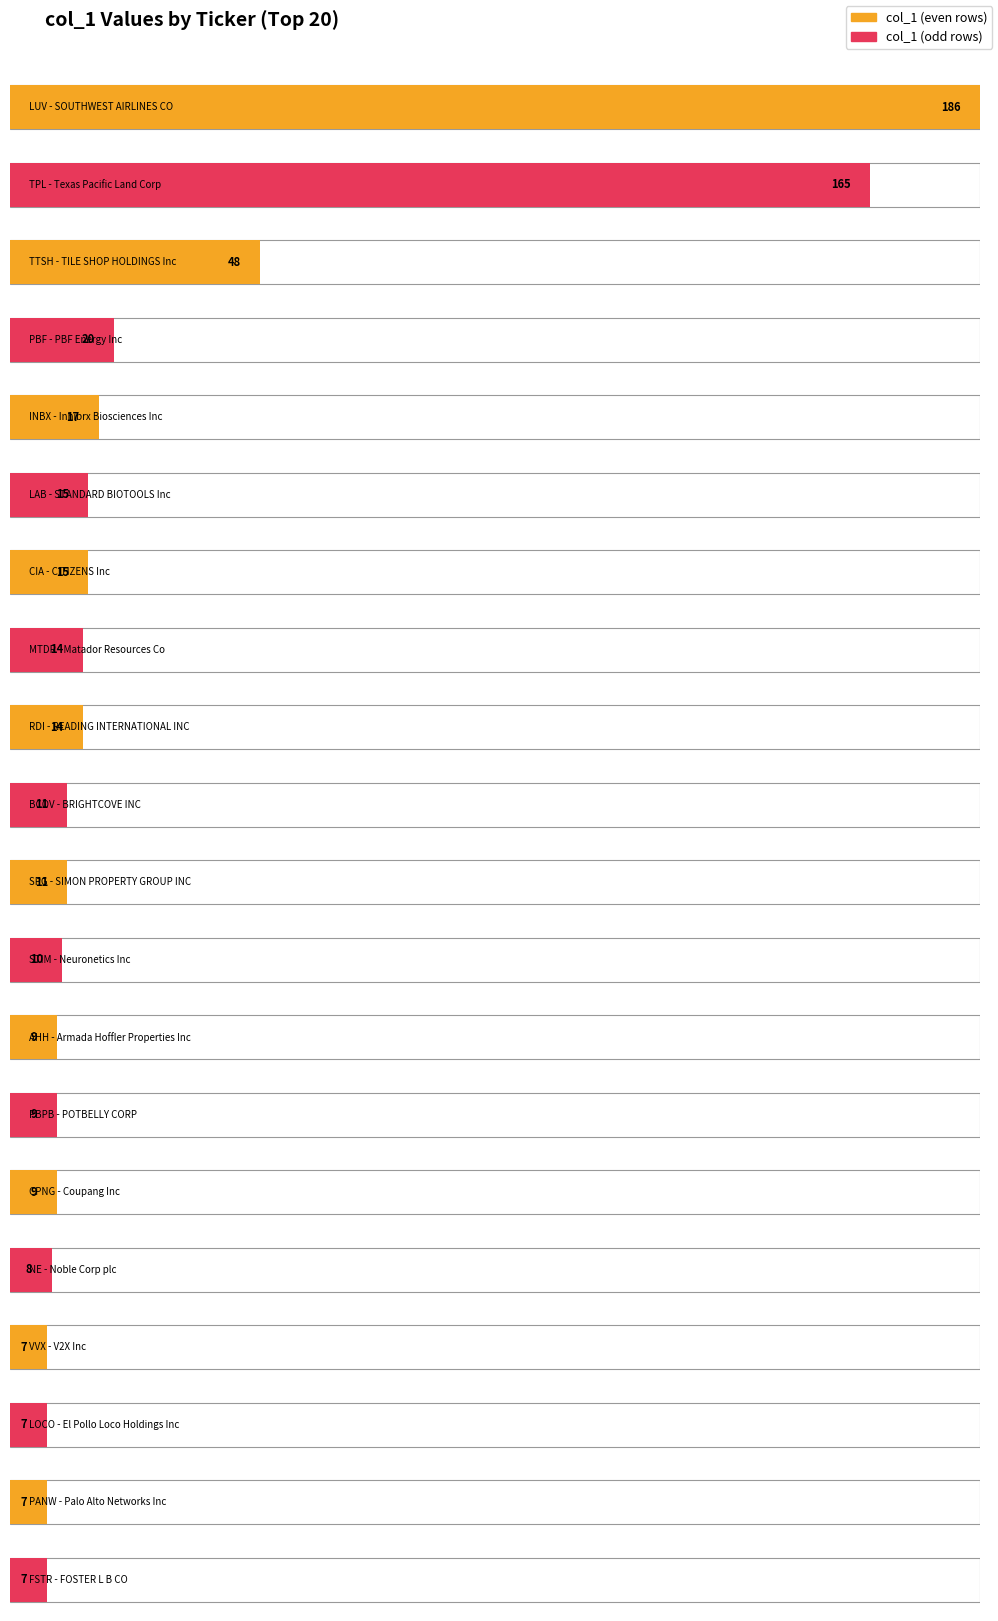

Which has a higher value, LOCO - El Pollo Loco Holdings Inc or CIA - CITIZENS Inc?

CIA - CITIZENS Inc